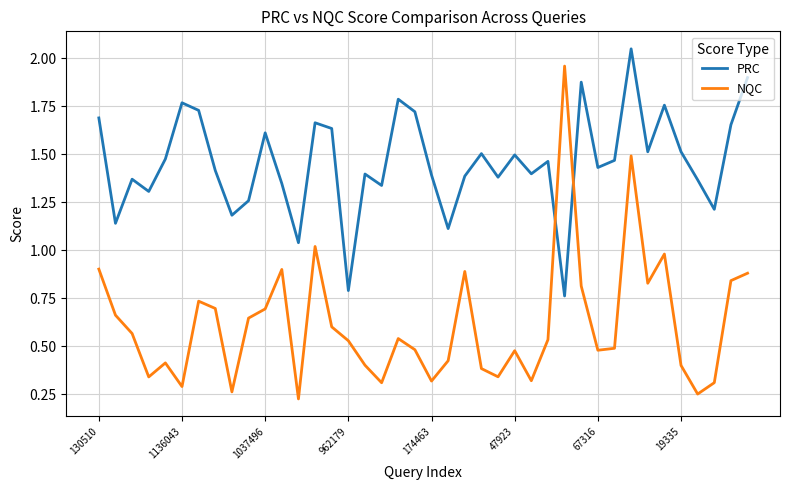

Which series ends up on top after the final intersection of PRC and NQC?

PRC